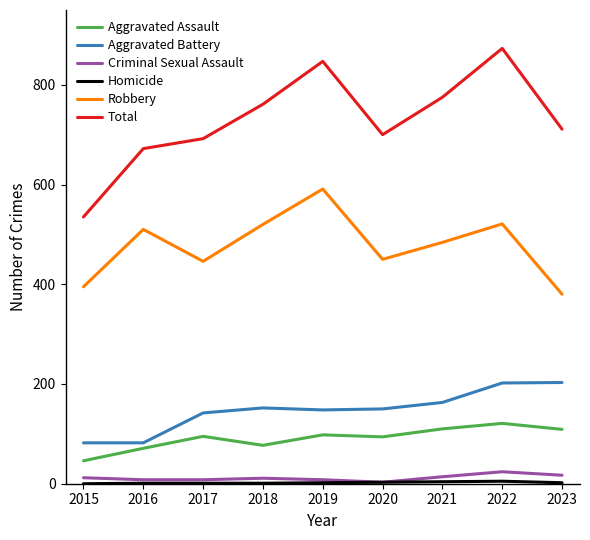

The Robbery series shows 705 at 2017. True or false?

False